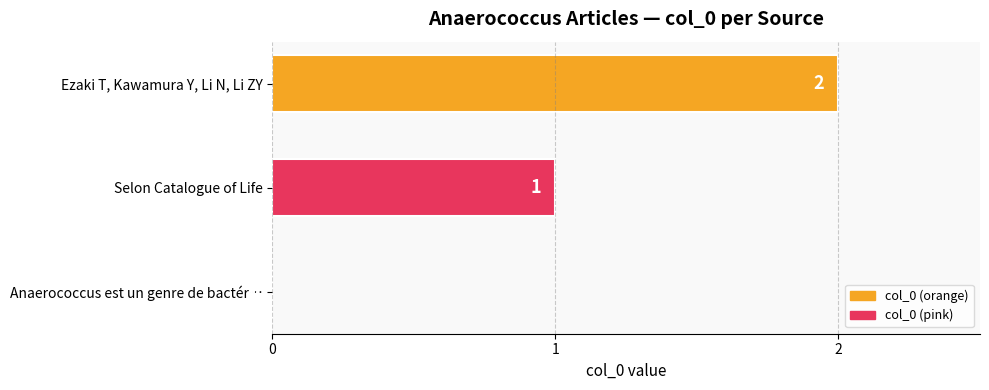

How many data points does each series have?

3